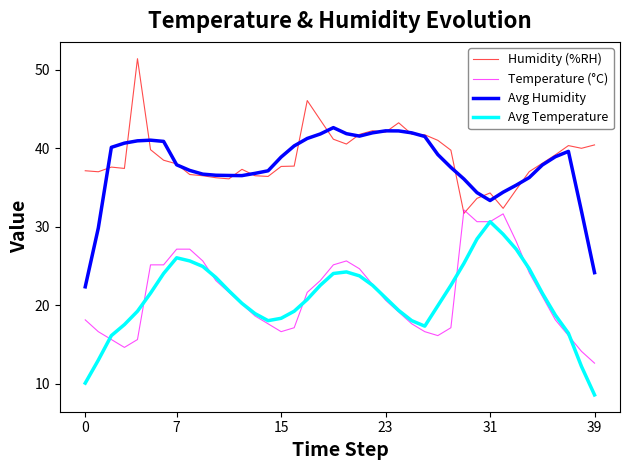

What is the average value of the Avg Humidity series?

37.7